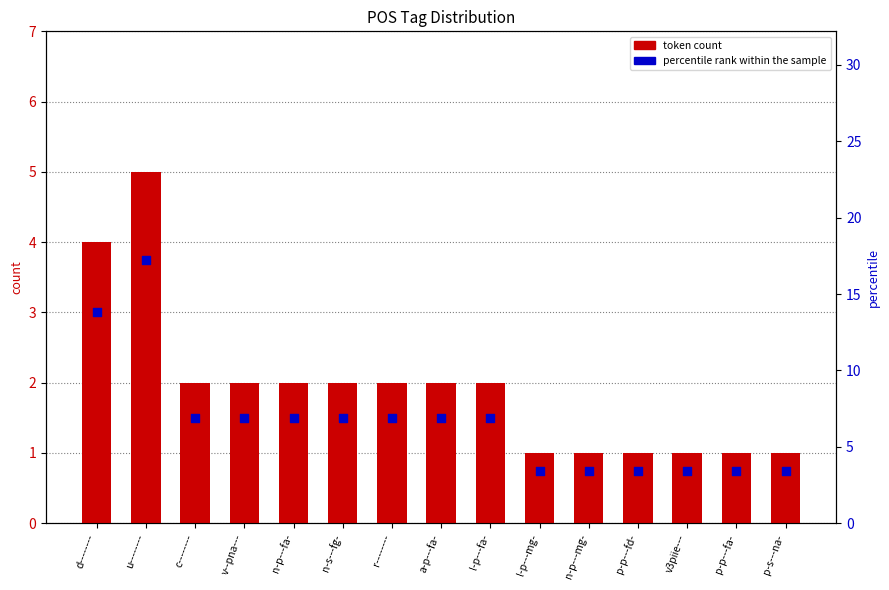

Which series contains the lowest Y value?

token count